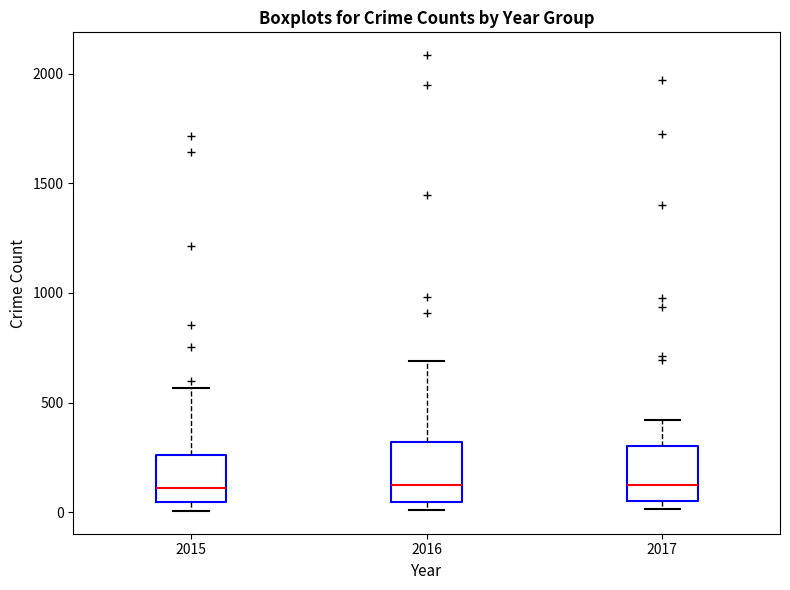

Reading left to right, read every box against the y-axis: the position of its median line, the range the box covers, and the ends of its whiskers. The values are not printed on the chart, so give them approximately, as read against the axis.

2015: median 100, box 50 to 250, whiskers 0 to 550
2016: median 150, box 50 to 300, whiskers 0 to 700
2017: median 100, box 50 to 300, whiskers 0 to 400